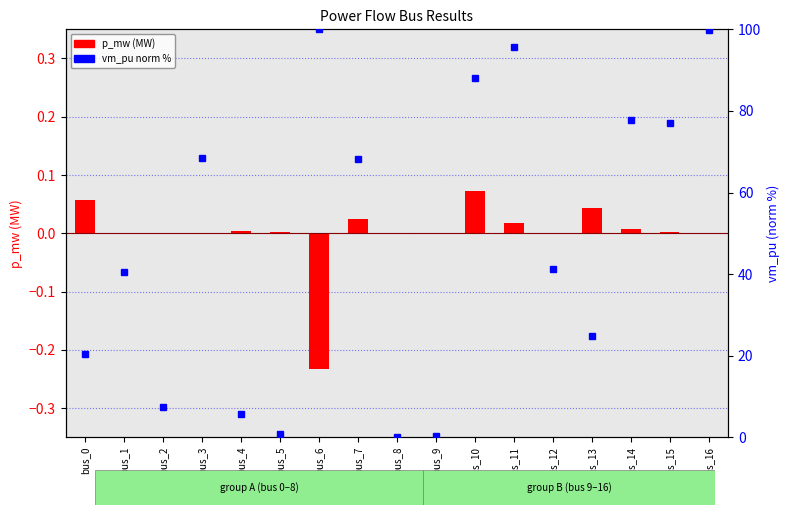

What is the difference between the vm_pu (norm %) values at bus_7 and bus_1?

27.8